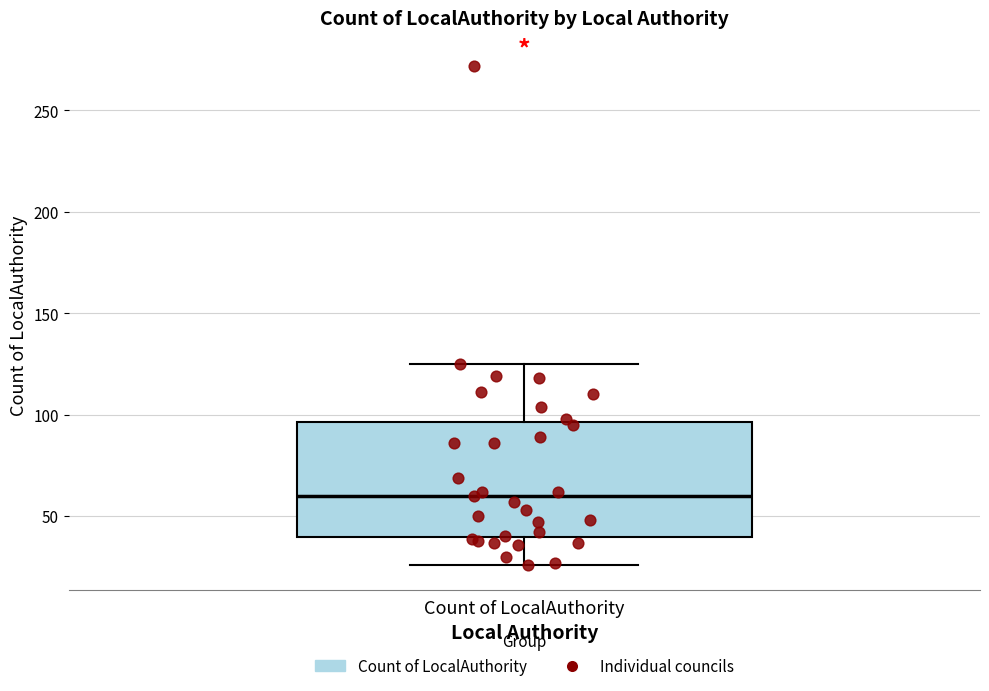

Transcribe this box plot: give where the median line is, the range the box spans, and where the two whiskers end, as read against the y-axis. The values are not printed on the chart, so give them approximately, as read against the axis.

median 60, box 40 to 95, whiskers 25 to 125